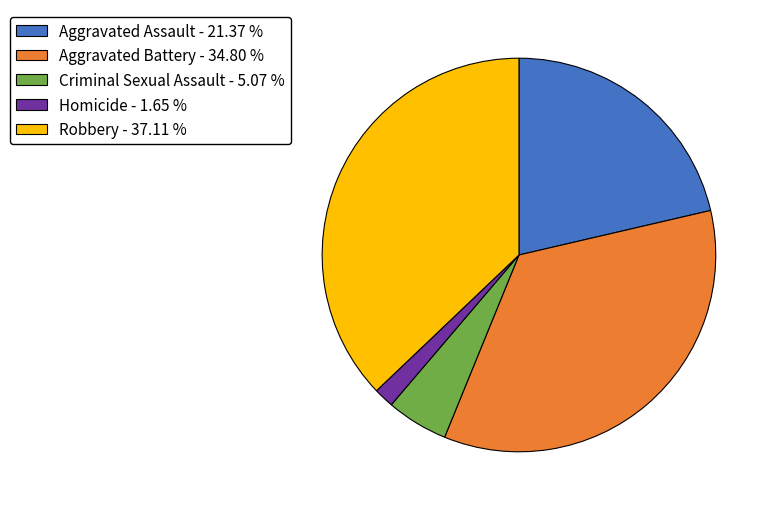

Is there a majority slice in this chart?

No